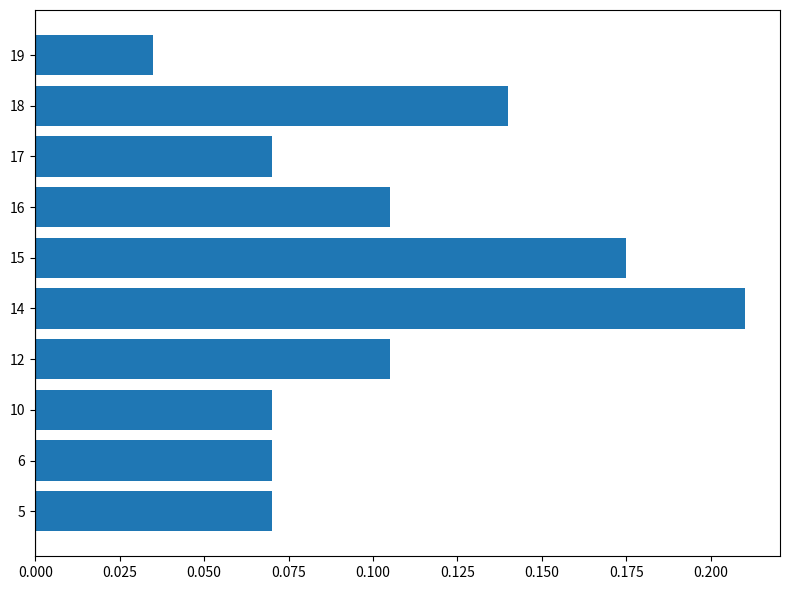

At which label is the value closest to 0?

19